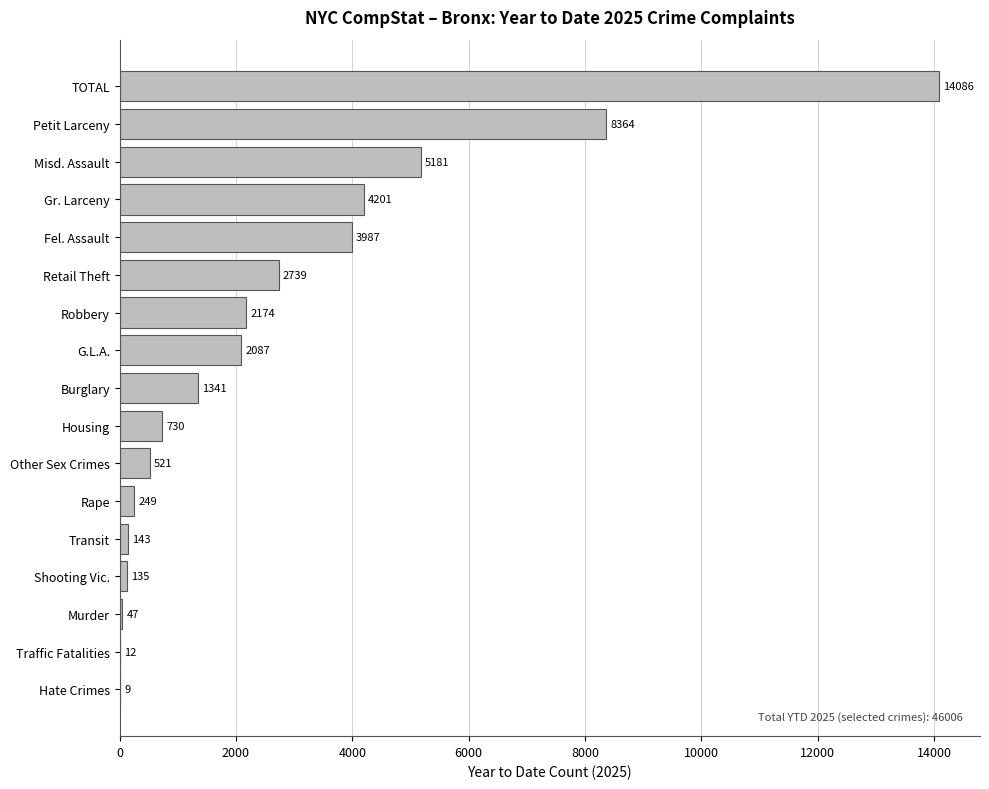

What is the maximum value shown in the chart?

14086